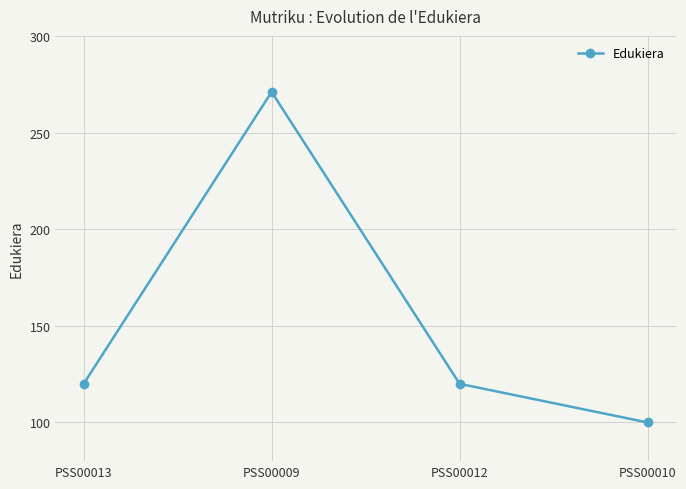

What is the label of the 3rd point from the right?

PSS00009